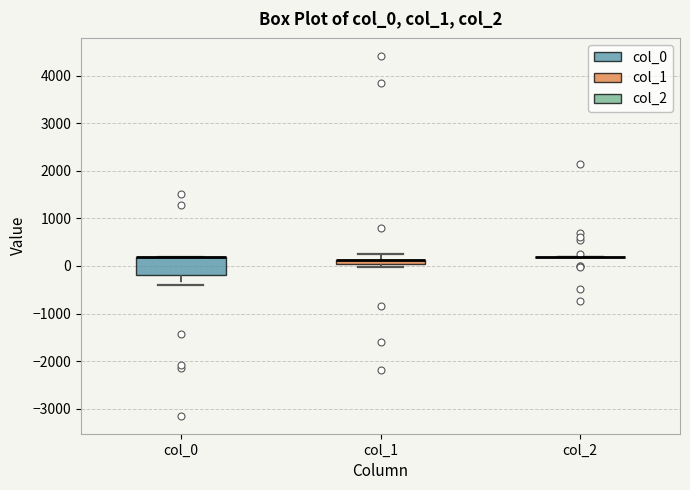

Which box is the tallest, from its lower edge to its upper edge?

col_0